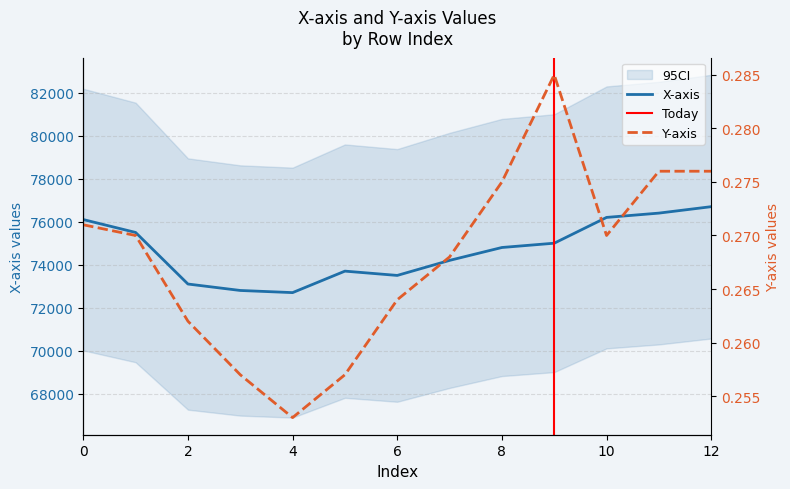

Rank the categories by X-axis value from highest to lowest.

12, 11, 10, 0, 1, 9, 8, 7, 5, 6, 2, 3, 4